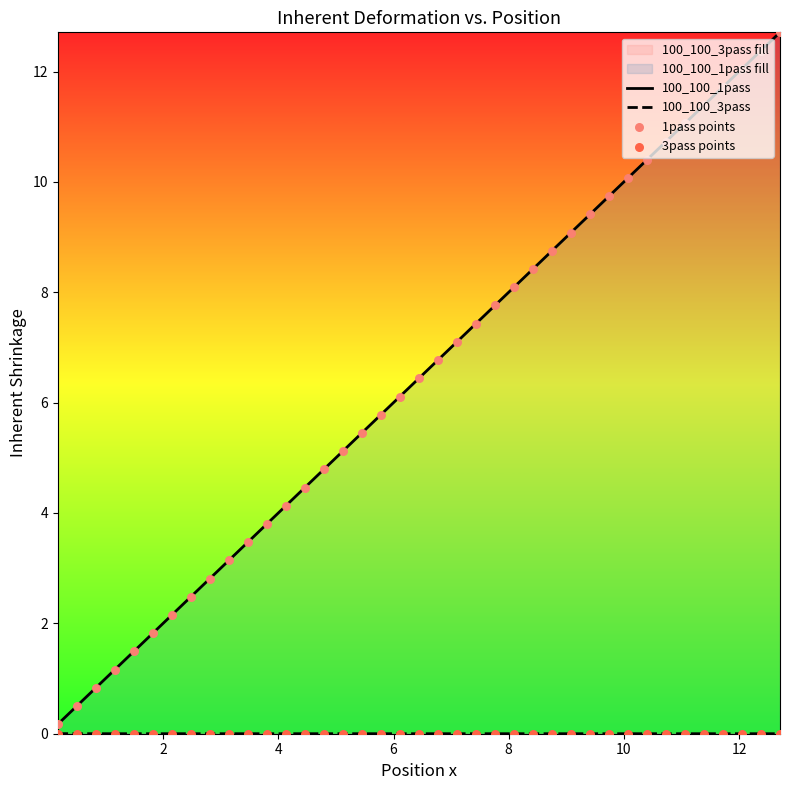

Which series contains the lowest Y value?

100_100_3pass